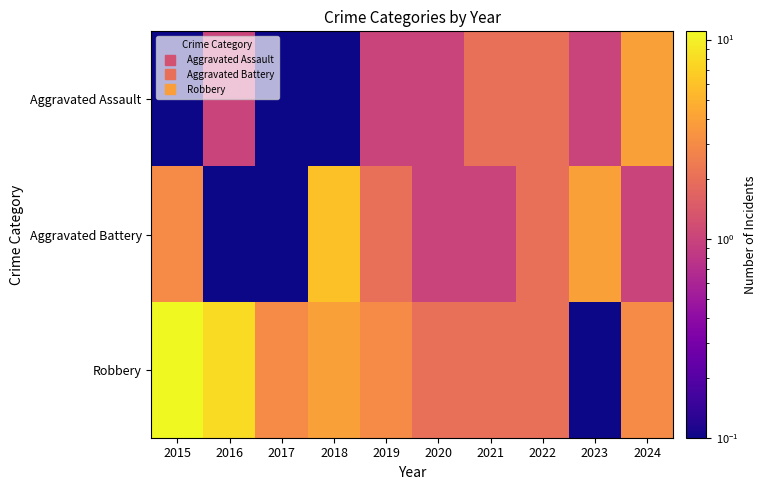

Count the number of data series in this chart.

3